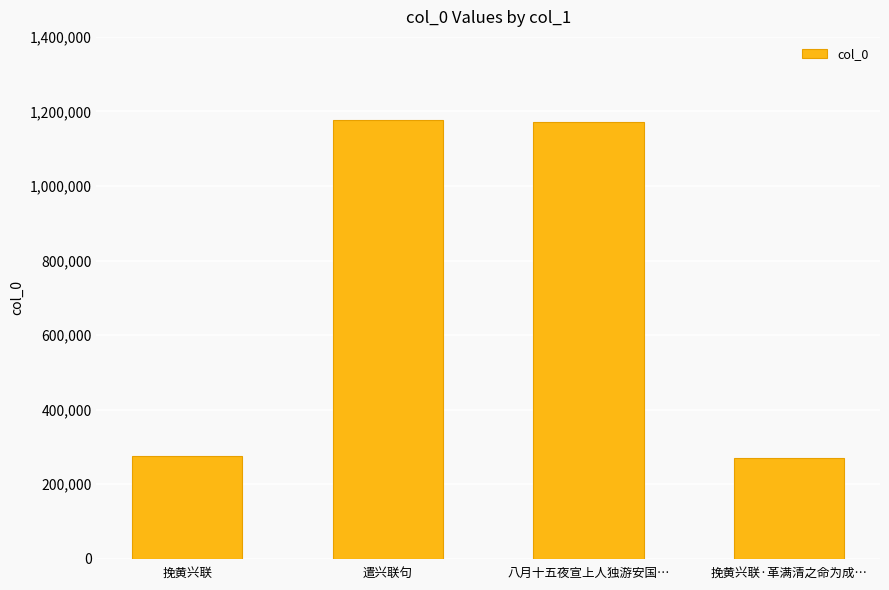

The value at 挽黄兴联 is 408425. True or false?

False